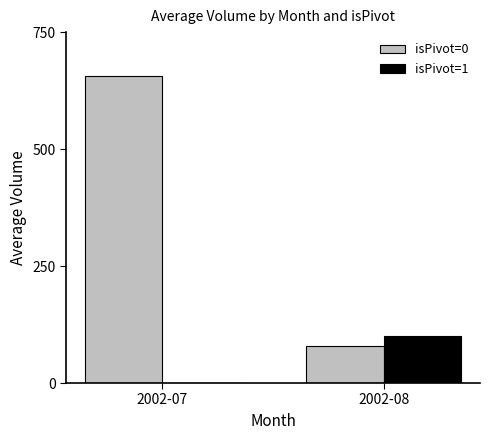

What is the greatest value displayed?

656.6